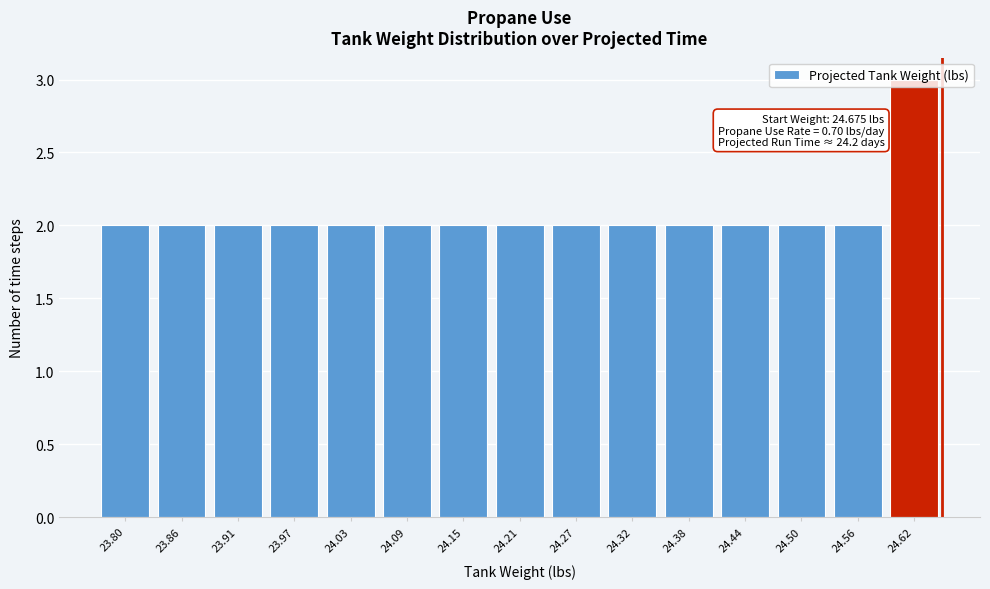

The chart shows a value of 3 at 24.62. True or false?

True